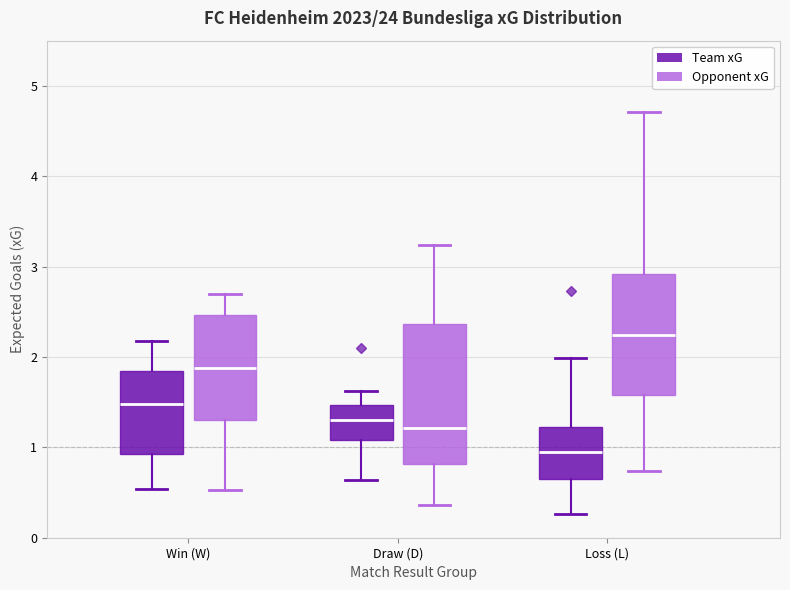

Which box has the highest median line?

Loss (L) (Opponent xG)